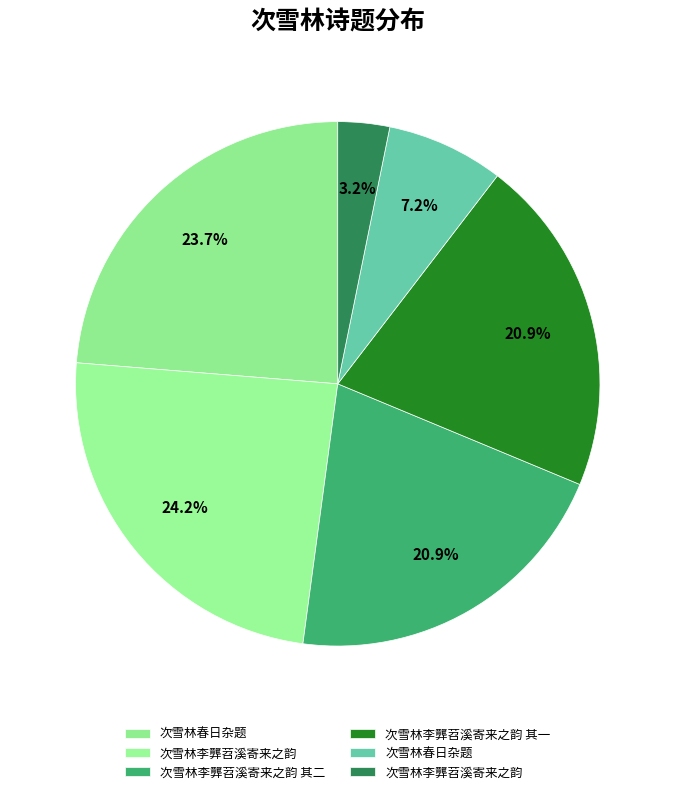

Which slice is the smallest?

次雪林李龏苕溪寄来之韵